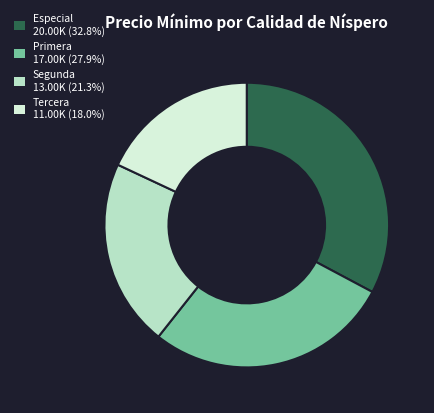

Is there a majority slice in this chart?

No